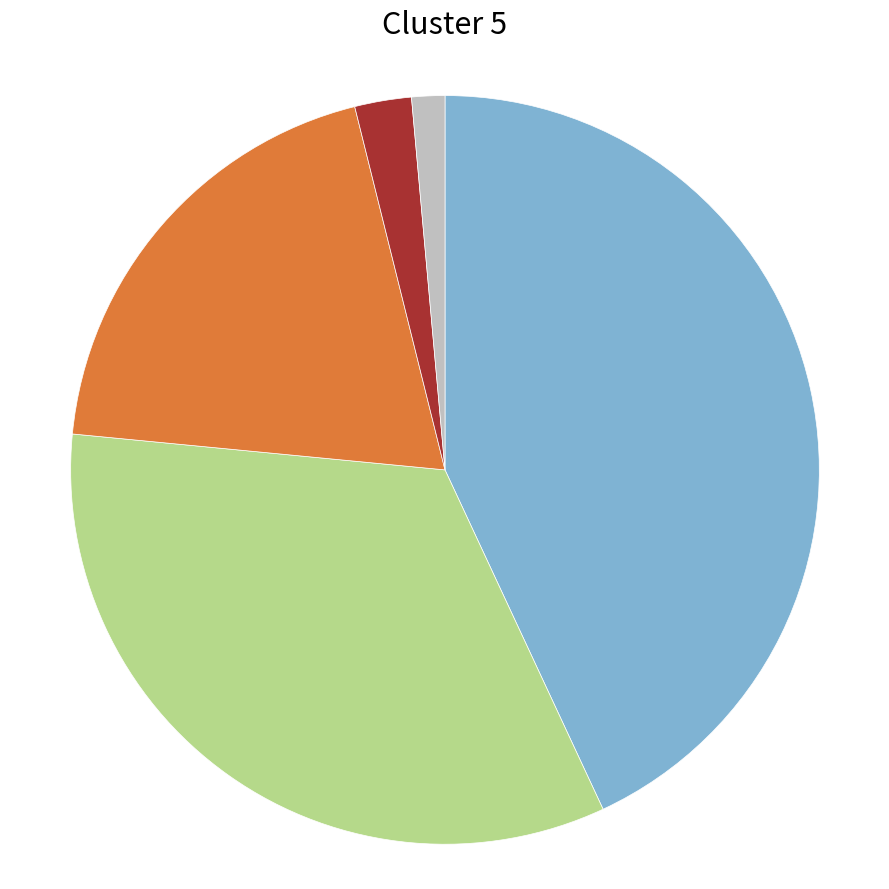

Is there any slice that represents more than half of the pie?

No